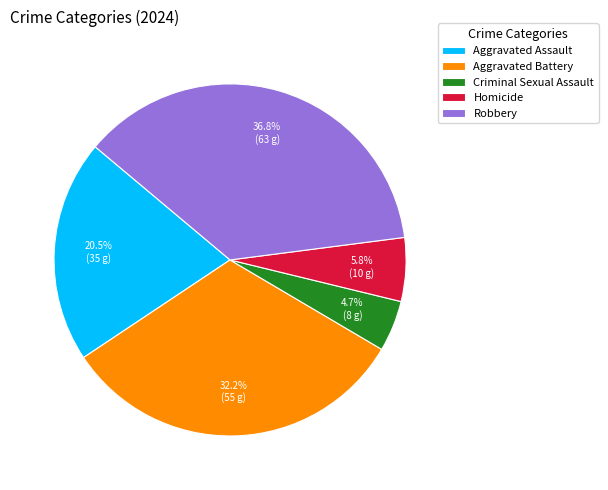

Which slice is the largest?

Robbery